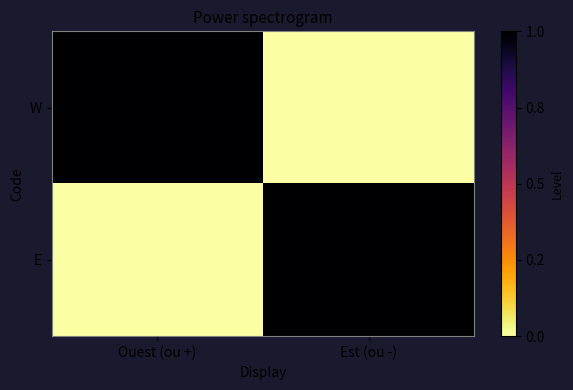

Reading right to left, what are all the values shown in this chart?

W: Est (ou -)=0	Ouest (ou +)=1
E: Est (ou -)=1	Ouest (ou +)=0